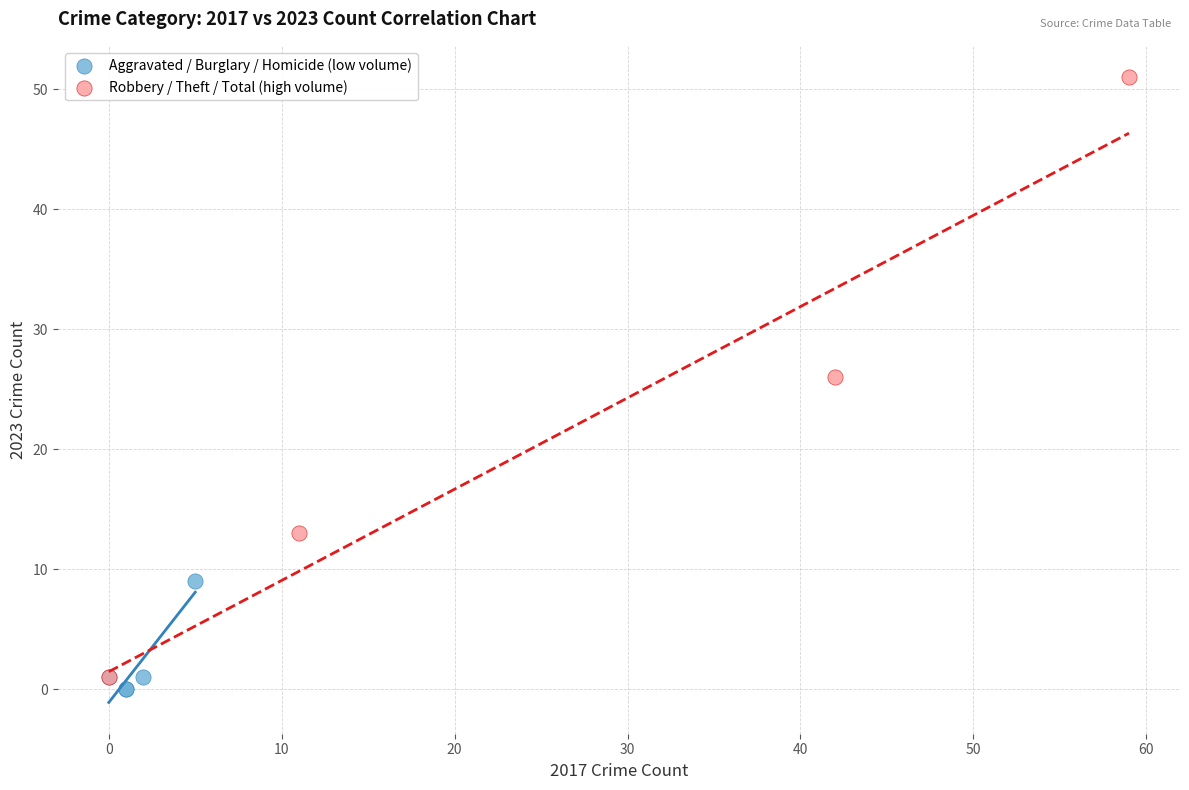

Which series reaches the maximum Y coordinate?

Robbery / Theft / Total (high volume)